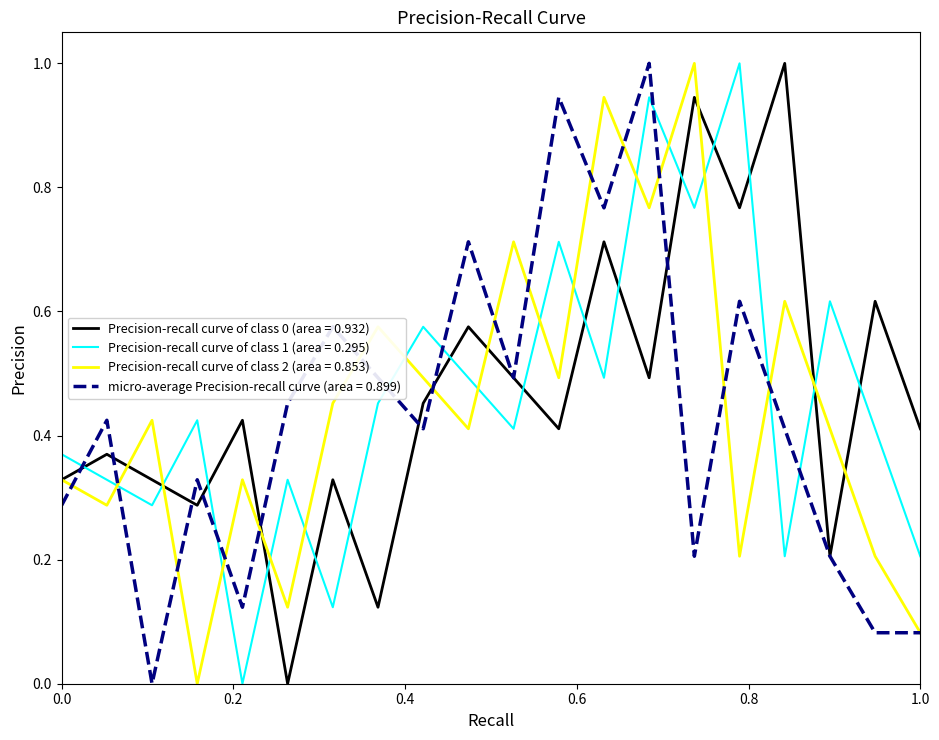

Which series ends up on top after the final intersection of Precision-recall curve of class 1 (area = 0.295) and Precision-recall curve of class 0 (area = 0.932)?

Precision-recall curve of class 0 (area = 0.932)